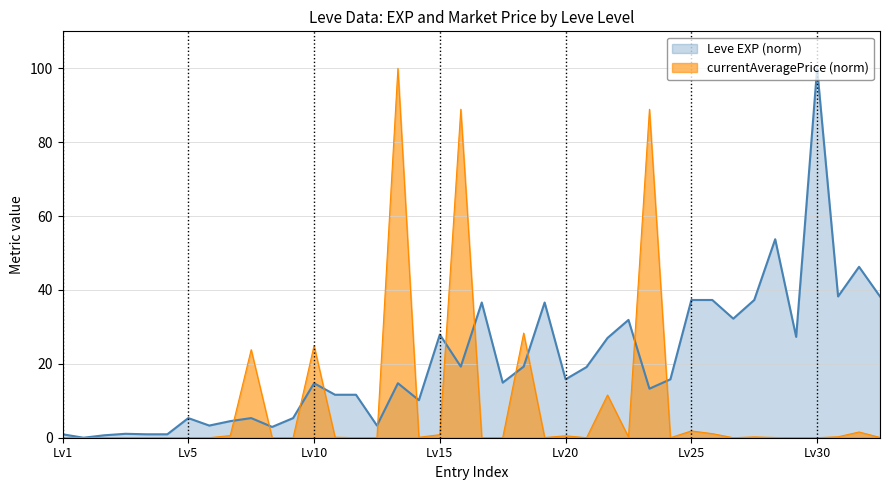

Rank the series by their average value, from highest to lowest.

Leve EXP (norm), currentAveragePrice (norm)